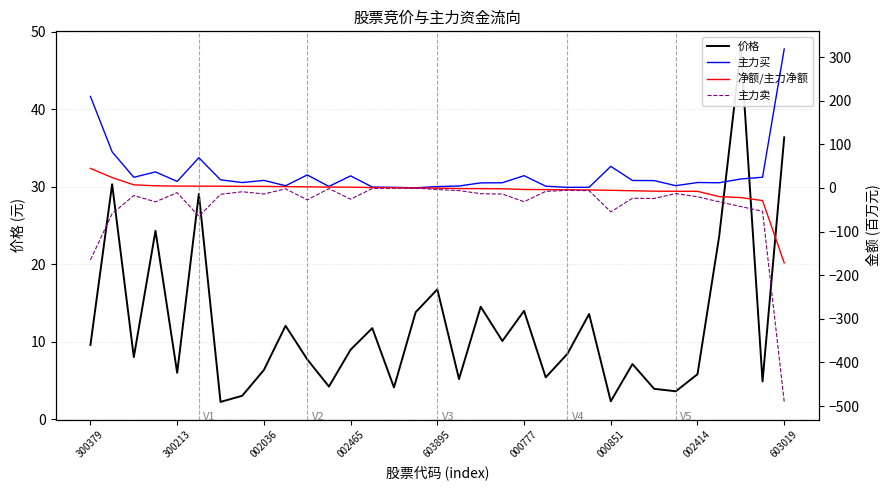

Between 17 and 24, which is larger?

17